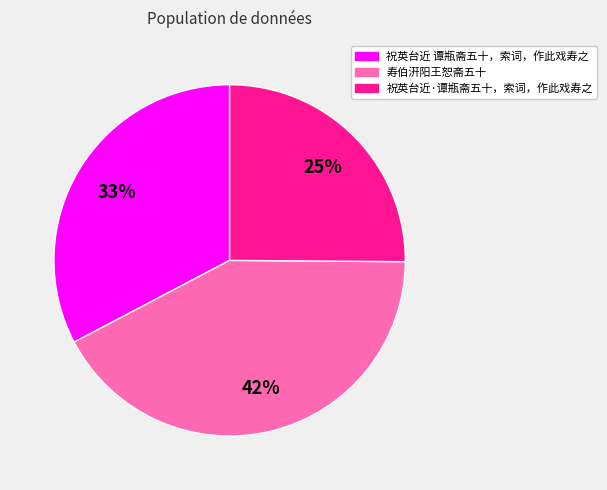

Combined, do 祝英台近·谭瓶斋五十，索词，作此戏寿之 and 寿伯汧阳王恕斋五十 account for over 50%?

Yes